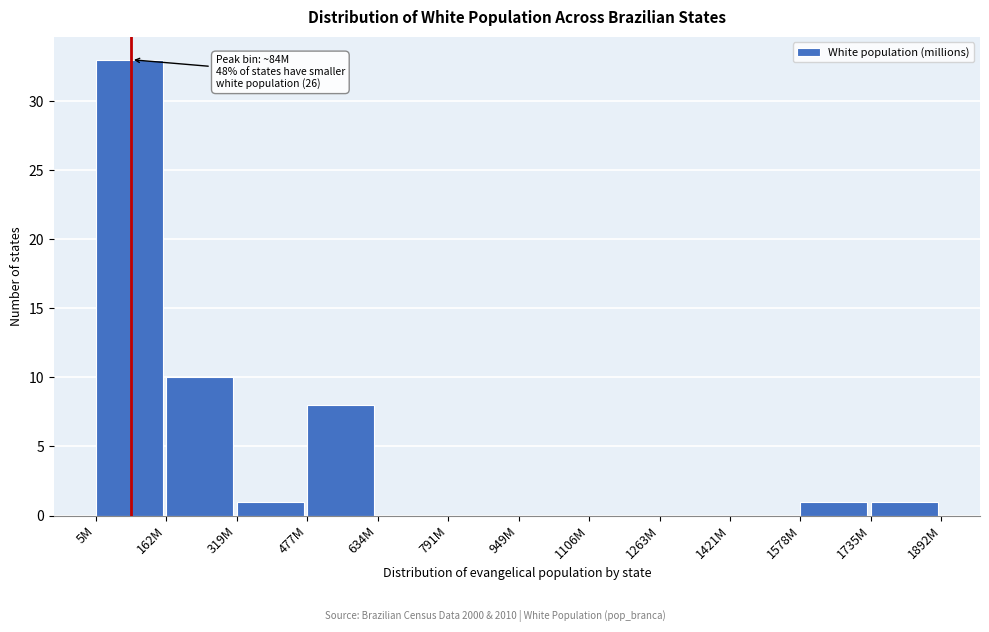

Reading left to right, list all the values displayed in this chart.

5M=33	162M=10	319M=1	477M=8	634M=0	791M=0	949M=0	1106M=0	1263M=0	1421M=0	1578M=1	1735M=1